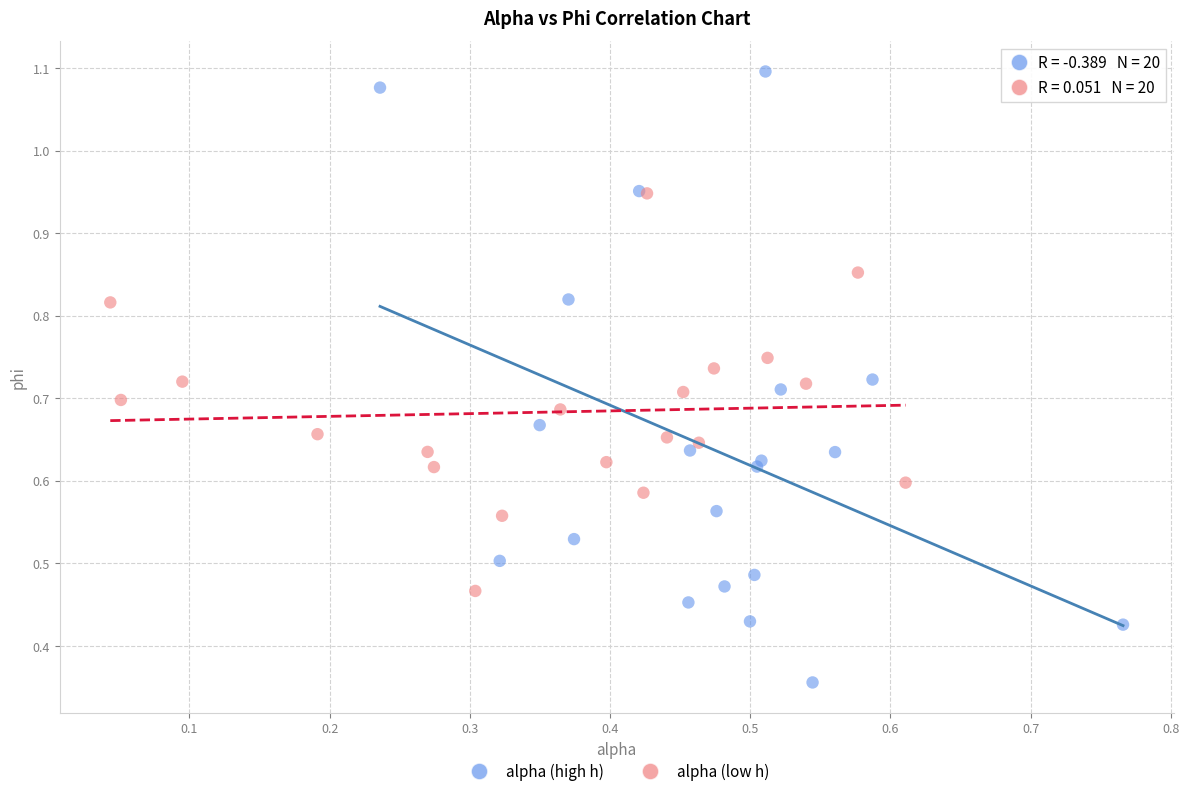

Which series reaches the maximum Y coordinate?

alpha (high h)